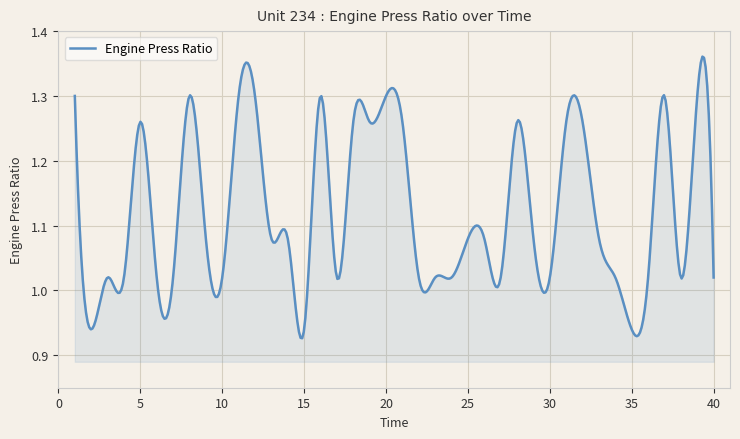

What is the difference between the maximum and minimum values?

0.4